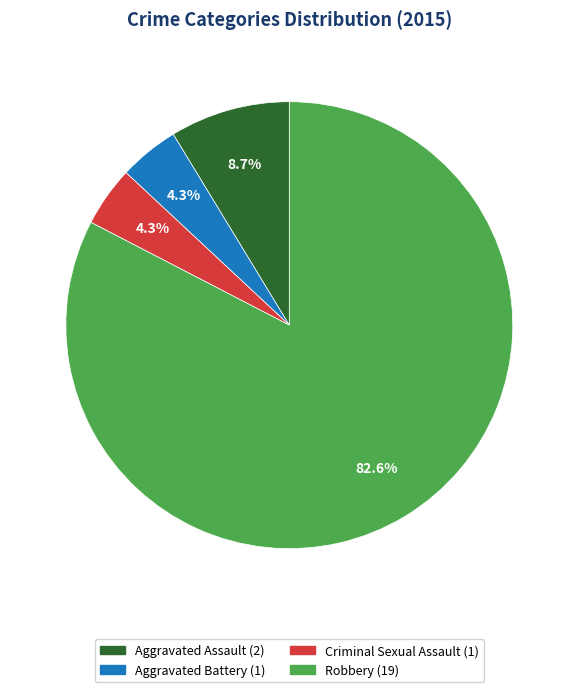

How many slices are in this pie chart?

4